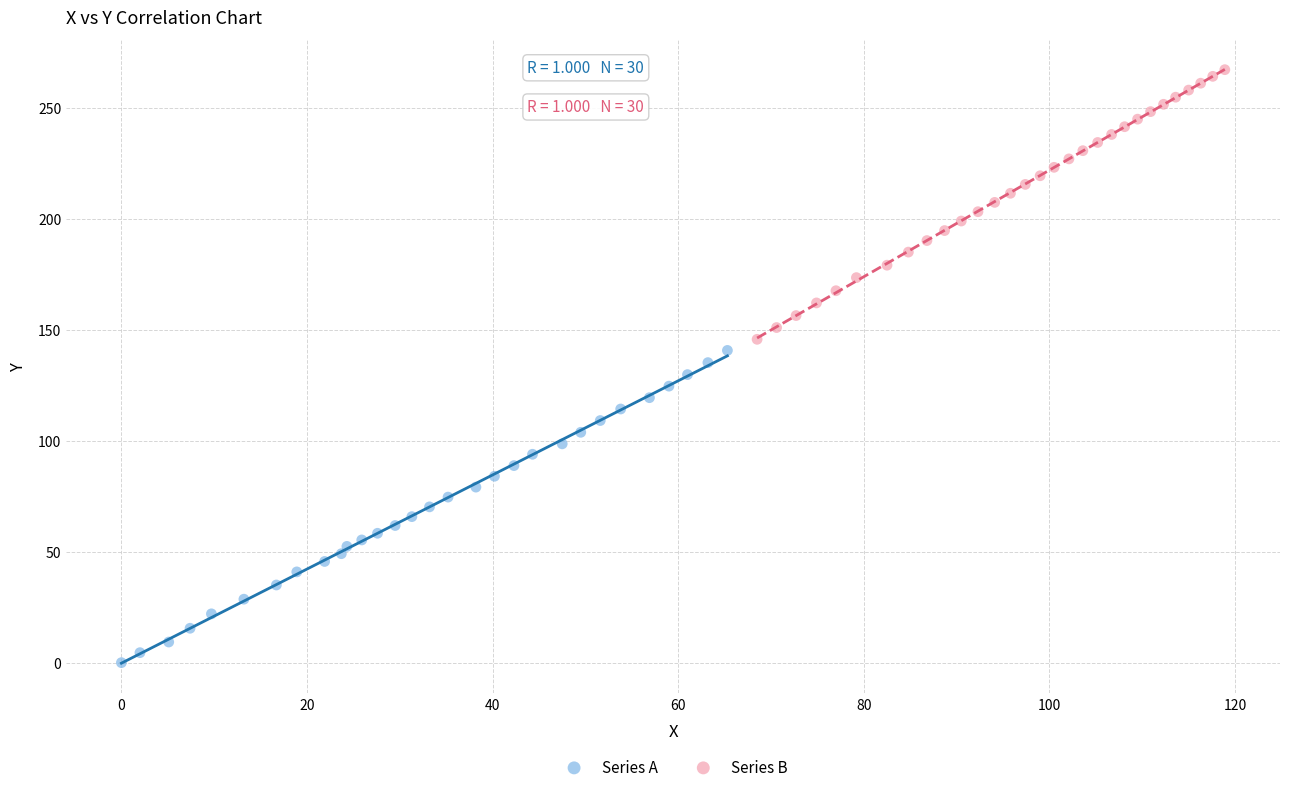

Which series reaches the minimum Y coordinate?

Series A